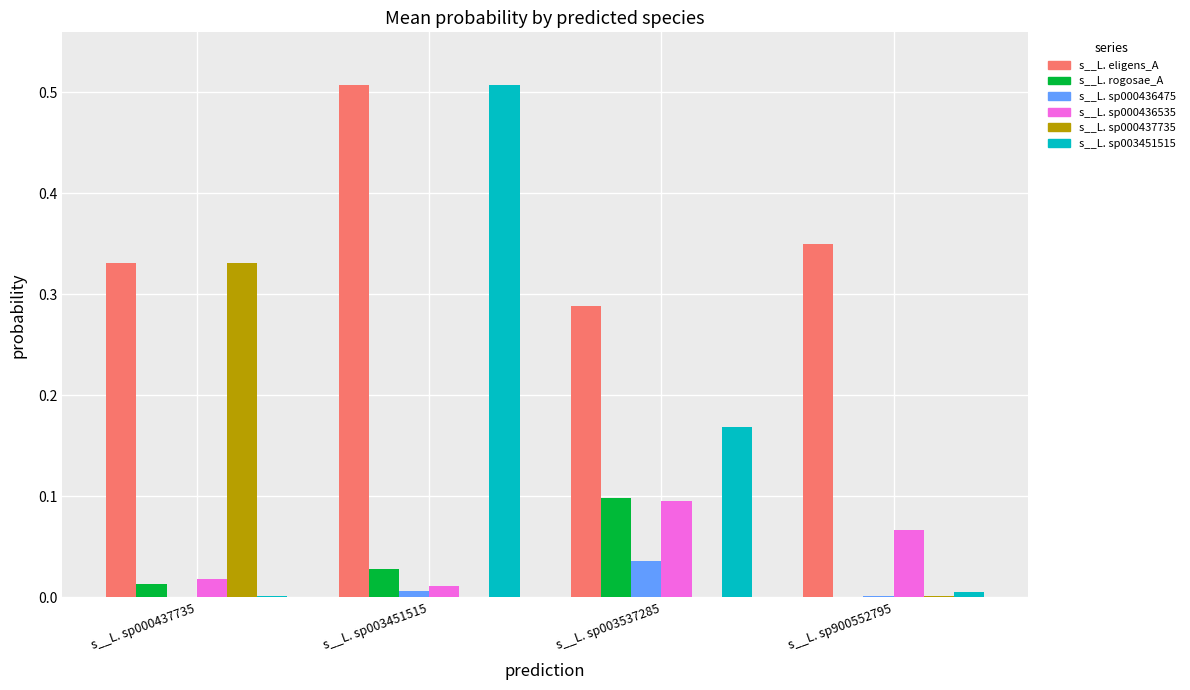

How many groups of bars are there?

4